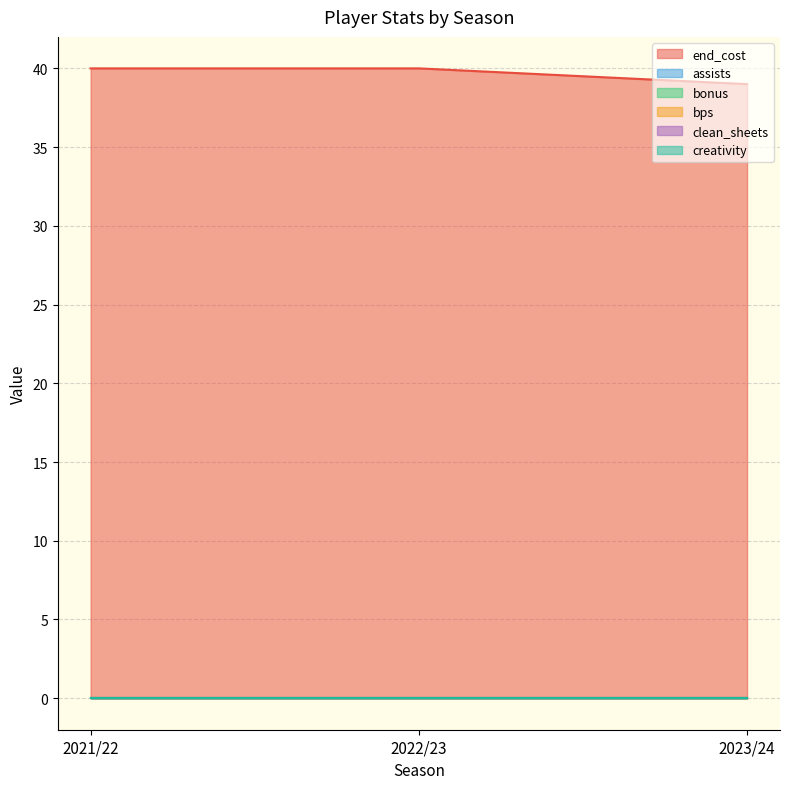

At how many categories does at least one series exceed 27?

3